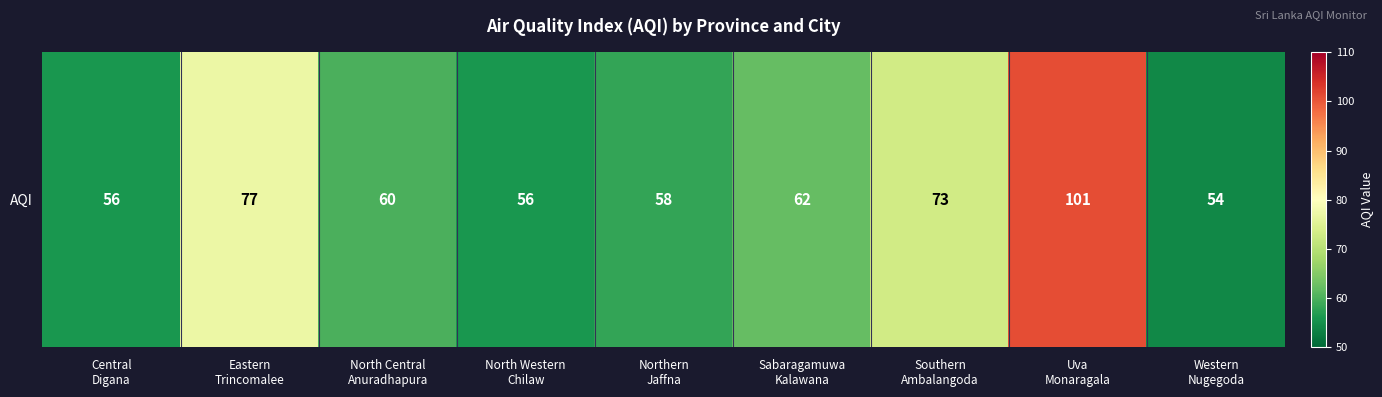

Is it true that the value at Central
Digana is 56?

True